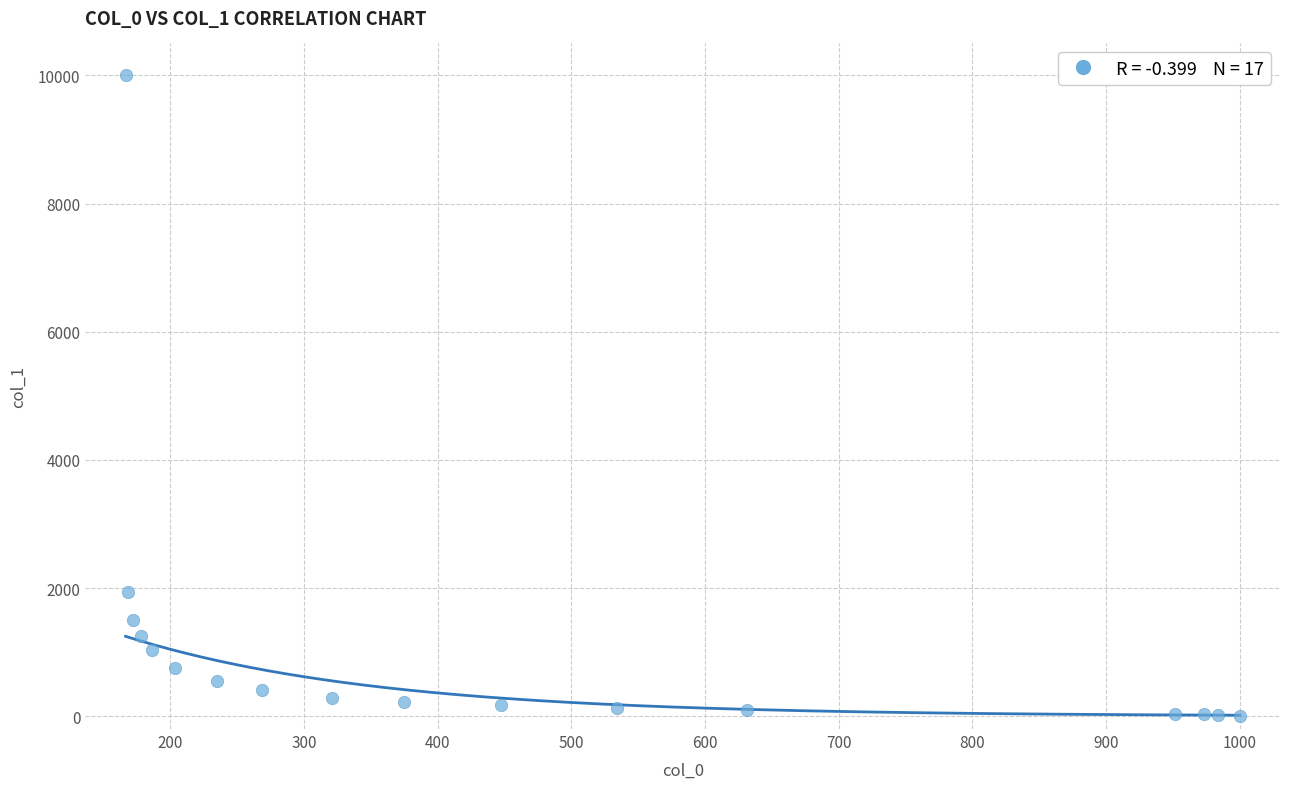

What is the range of Y values (max minus min)?

9990.0